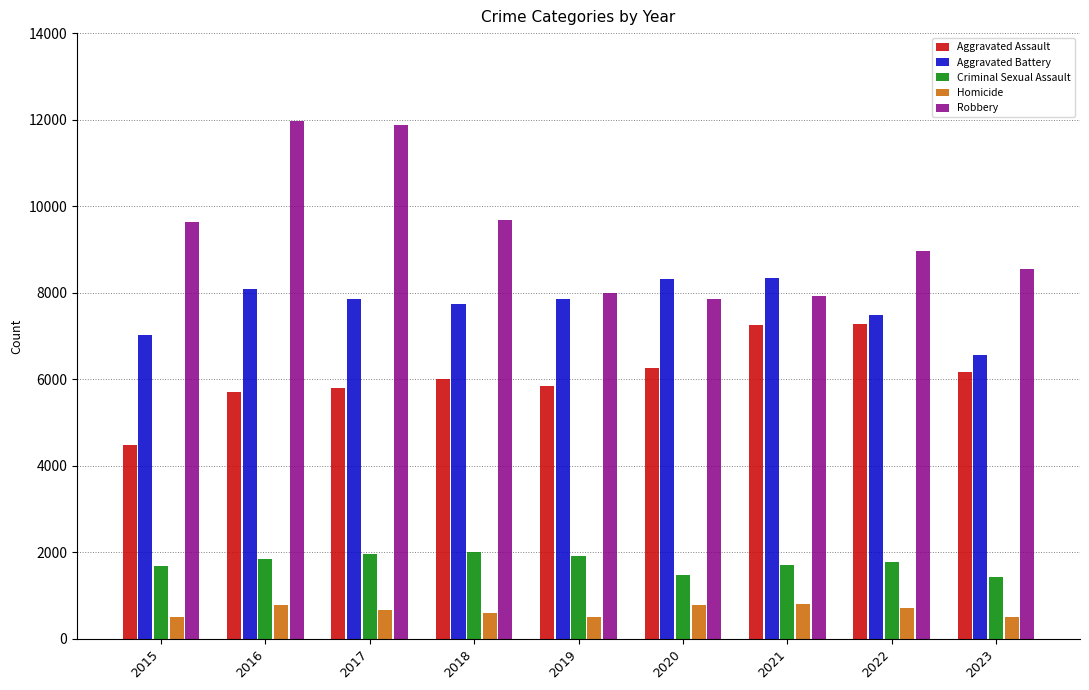

What is the sum of the Criminal Sexual Assault values at 2017 and 2023?

3378